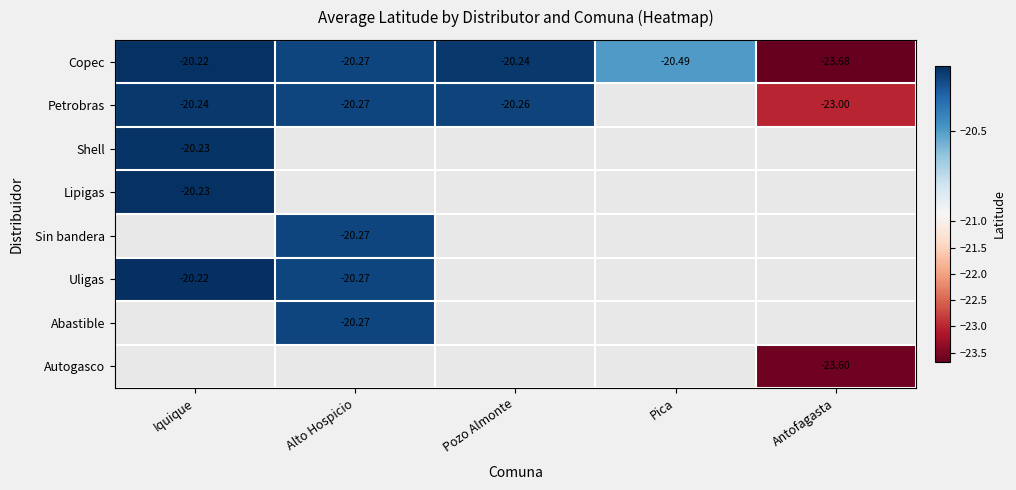

Read the Copec value at Antofagasta.

-23.7